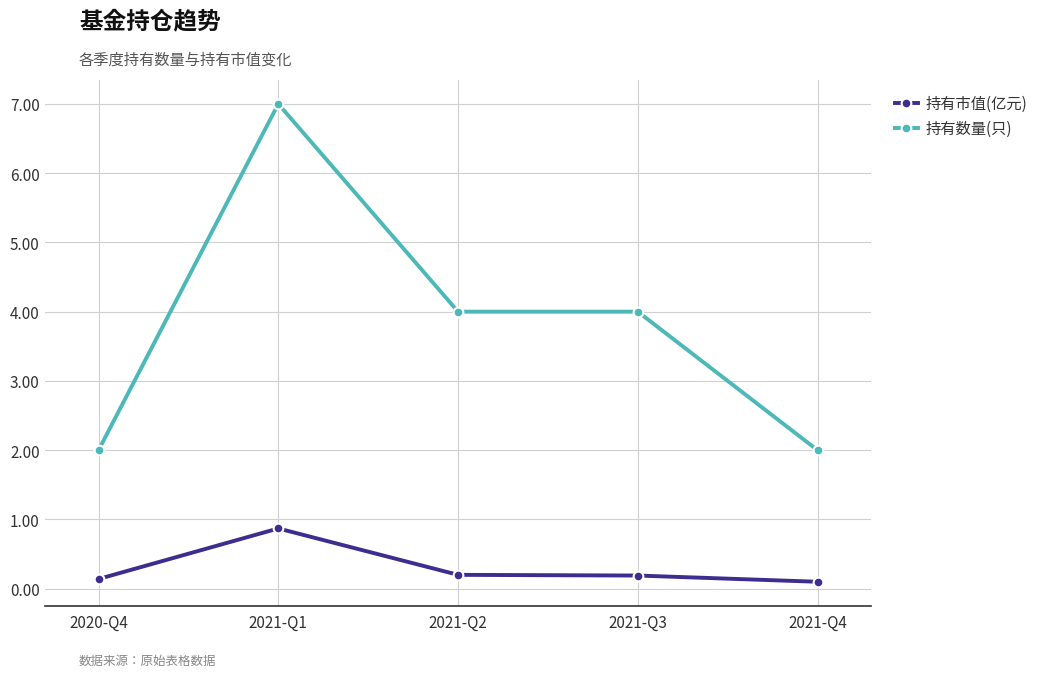

What are all the series names shown in the legend?

持有市值(亿元), 持有数量(只)